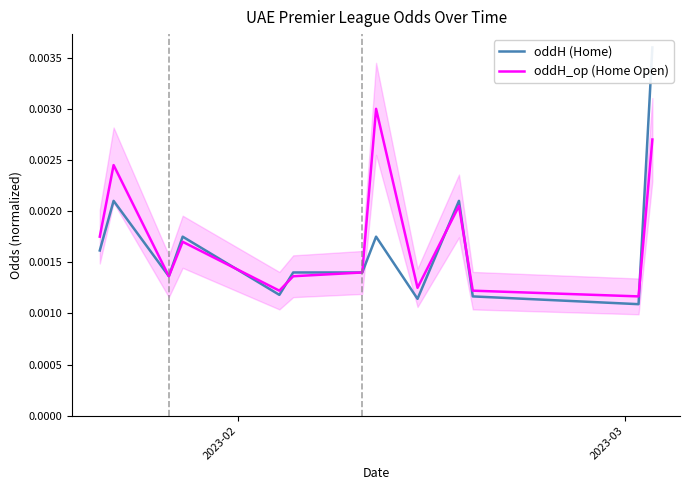

How many lines are shown in the chart?

2